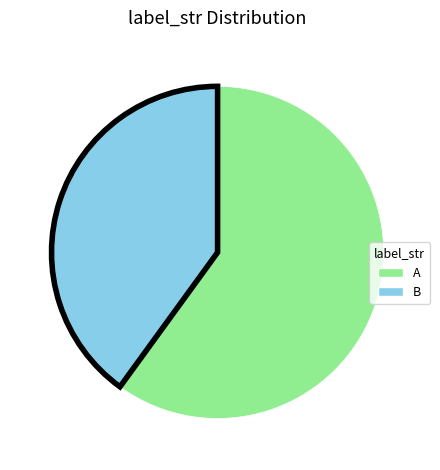

Does A account for over 50% of the chart?

Yes